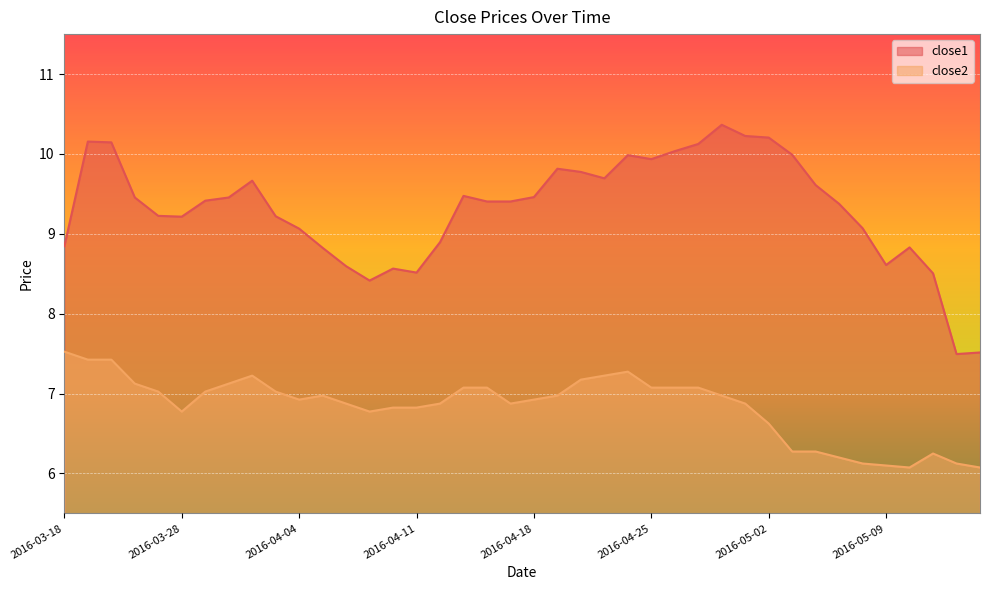

True or false: close2 and close1 cross at least once.

False